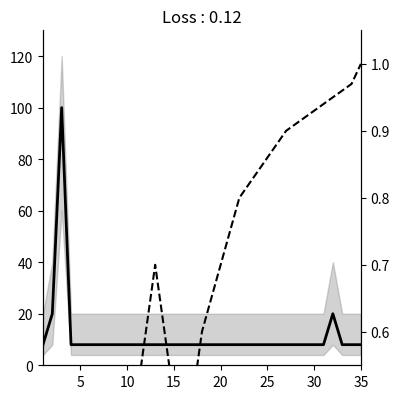

The Length series shows 11.1 at 35. True or false?

False